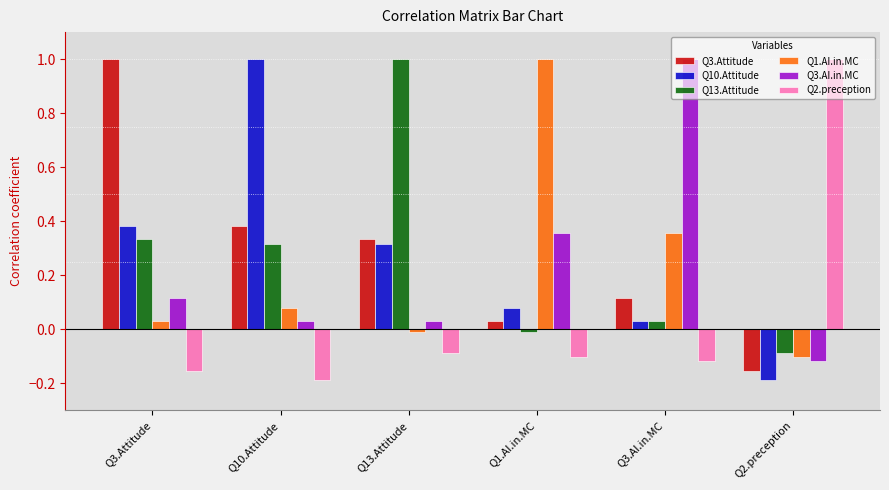

What is the maximum value for Q3.Attitude?

1.0